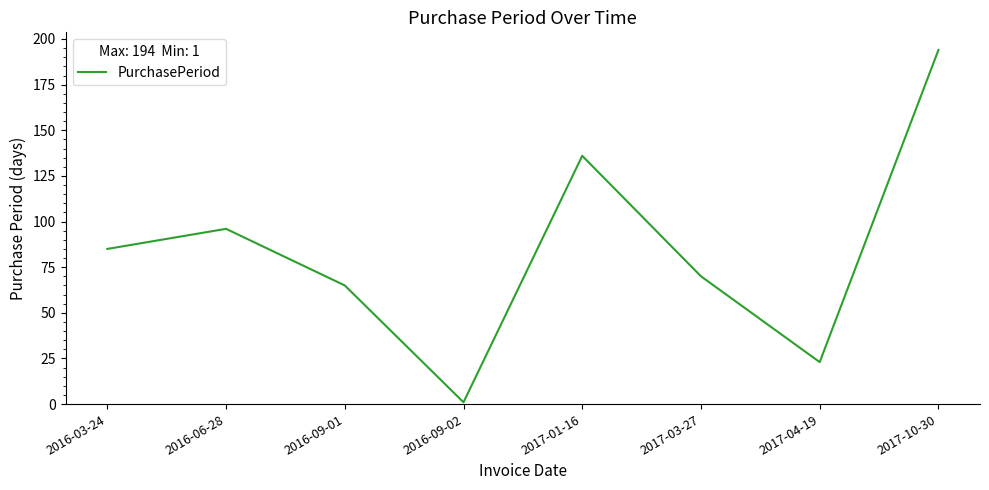

What is the change in value from 2016-03-24 to 2017-03-27?

-15